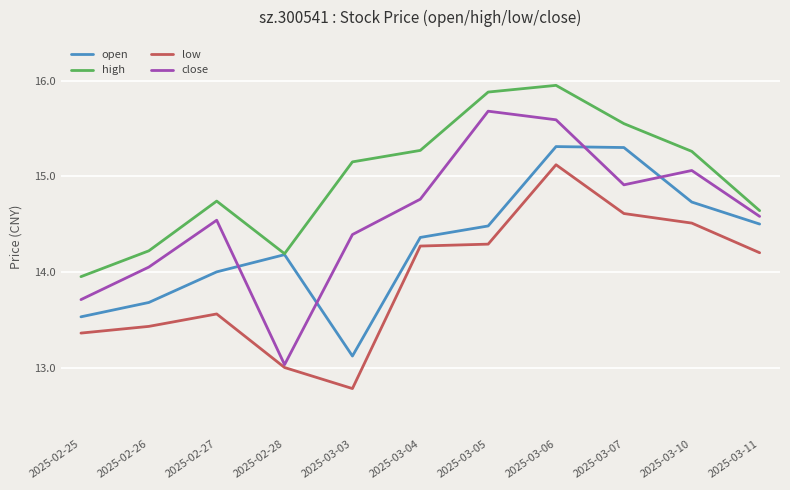

What position from the right is 2025-03-07?

3